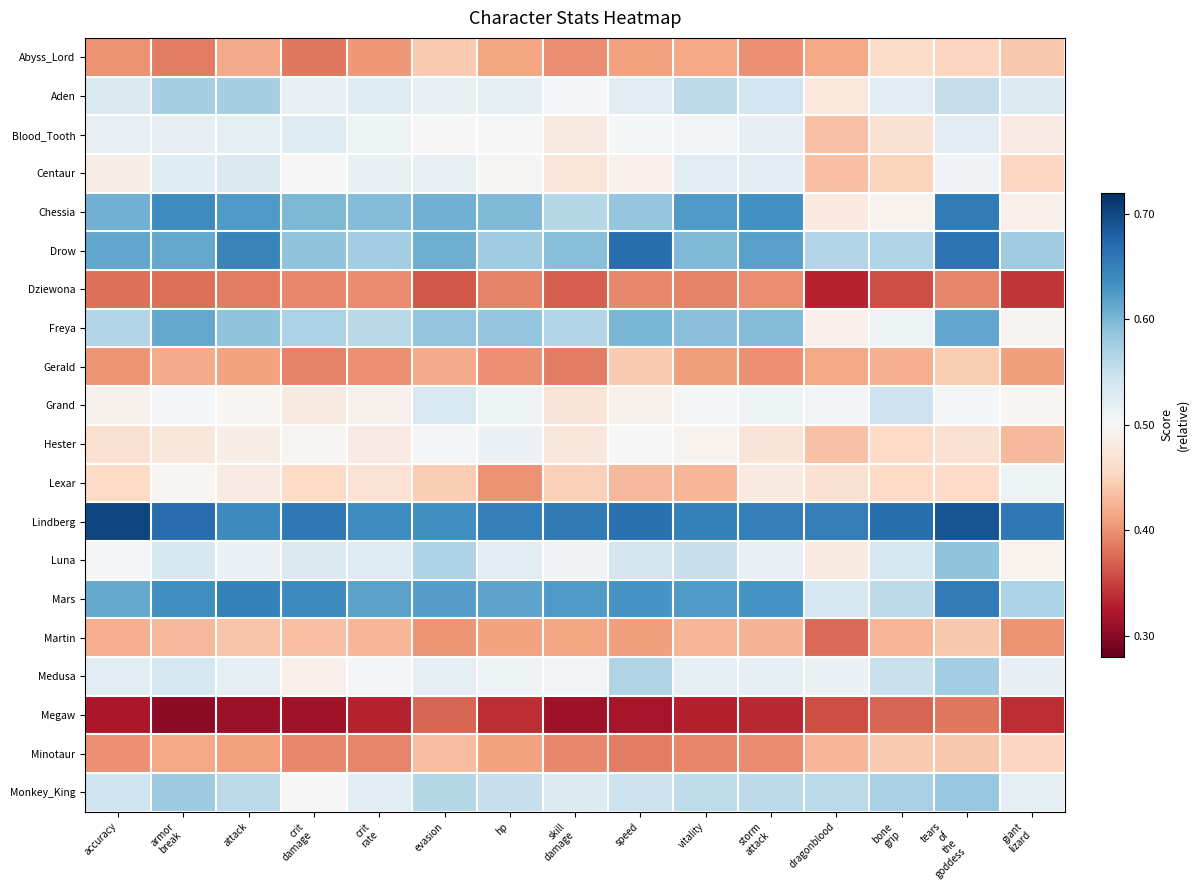

How many categories are shown in the chart?

15